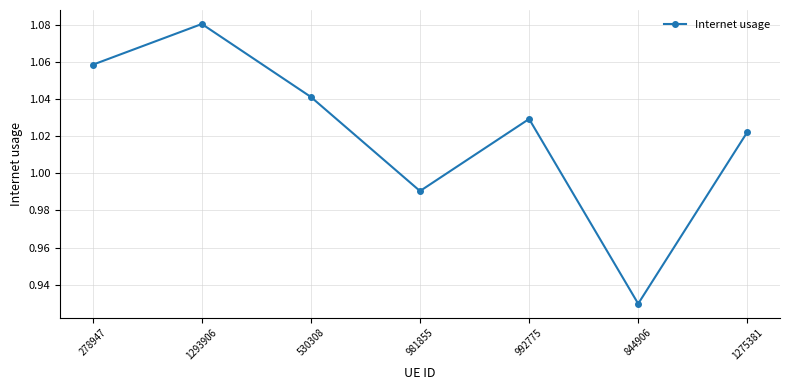

Is it true that the value at 981855 is 0.5?

False